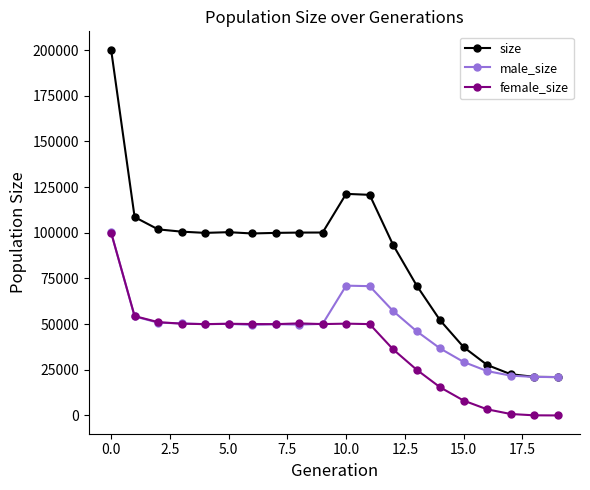

What is the highest value of the male_size series?

100158